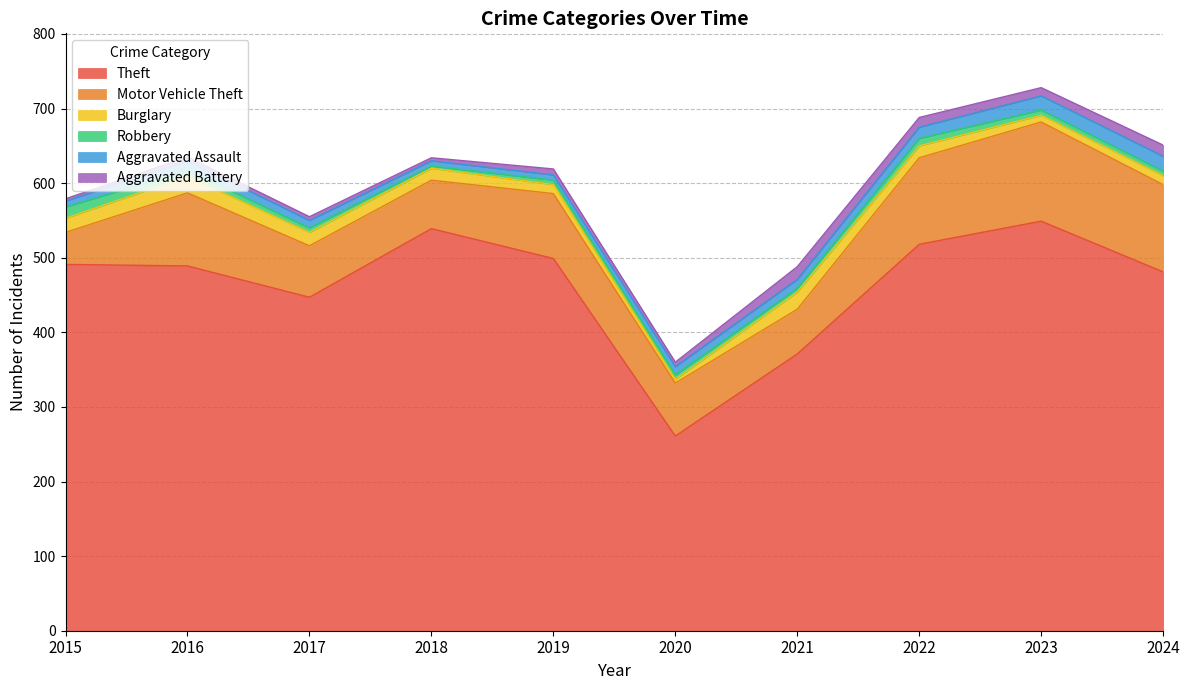

What is the value of the Robbery point at the 6th from the left?

6